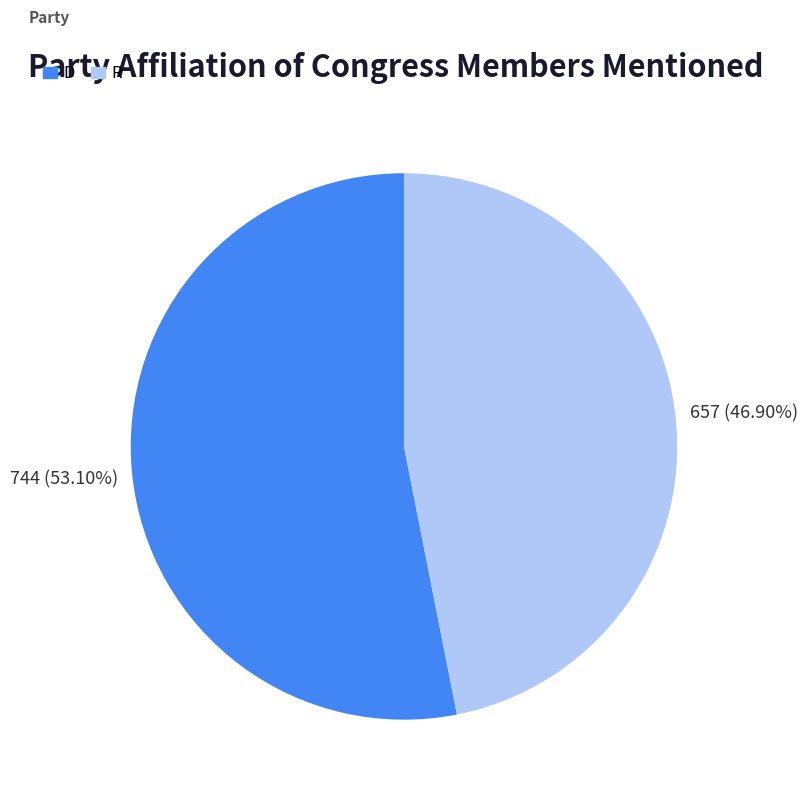

Is the sum of D and R greater than half?

Yes